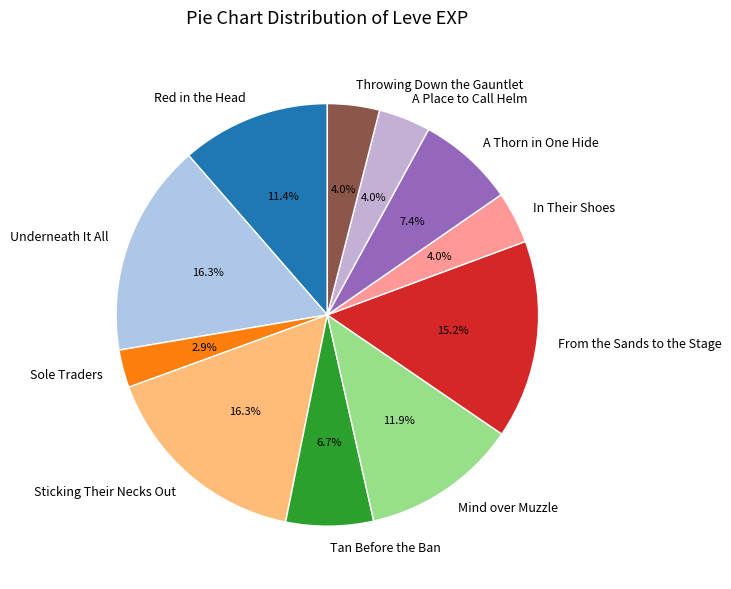

The Tan Before the Ban slice represents 12% of the pie. True or false?

False